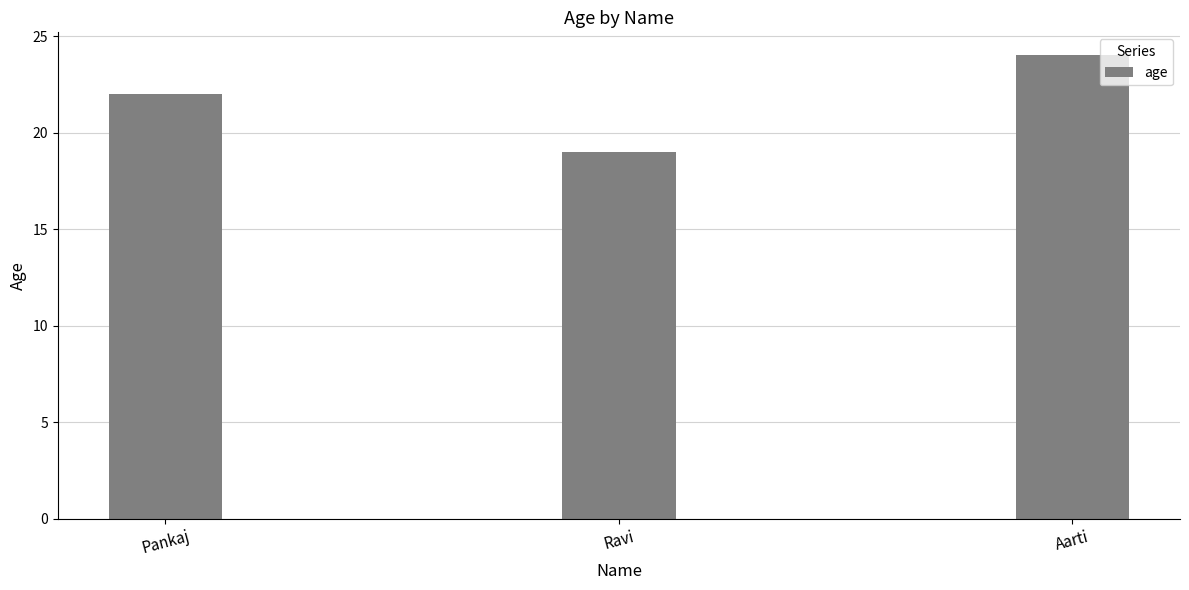

What position from the left is Aarti?

3